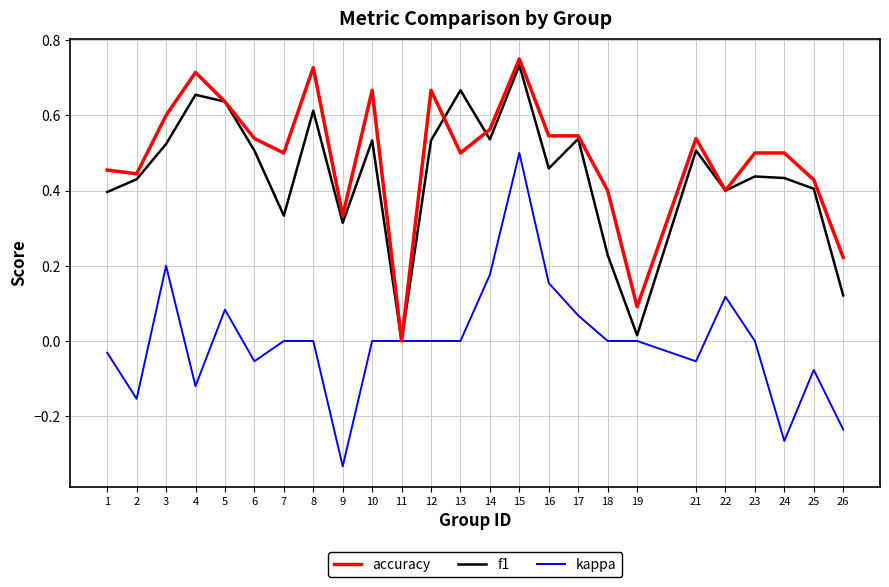

Which series changed the most between 2 and 8?

accuracy